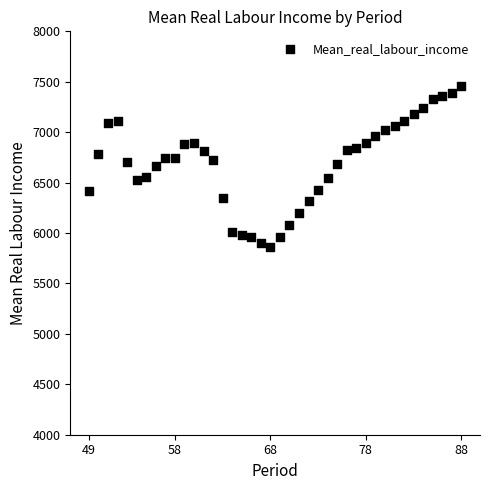

What is the range of Y values (max minus min)?

1598.9